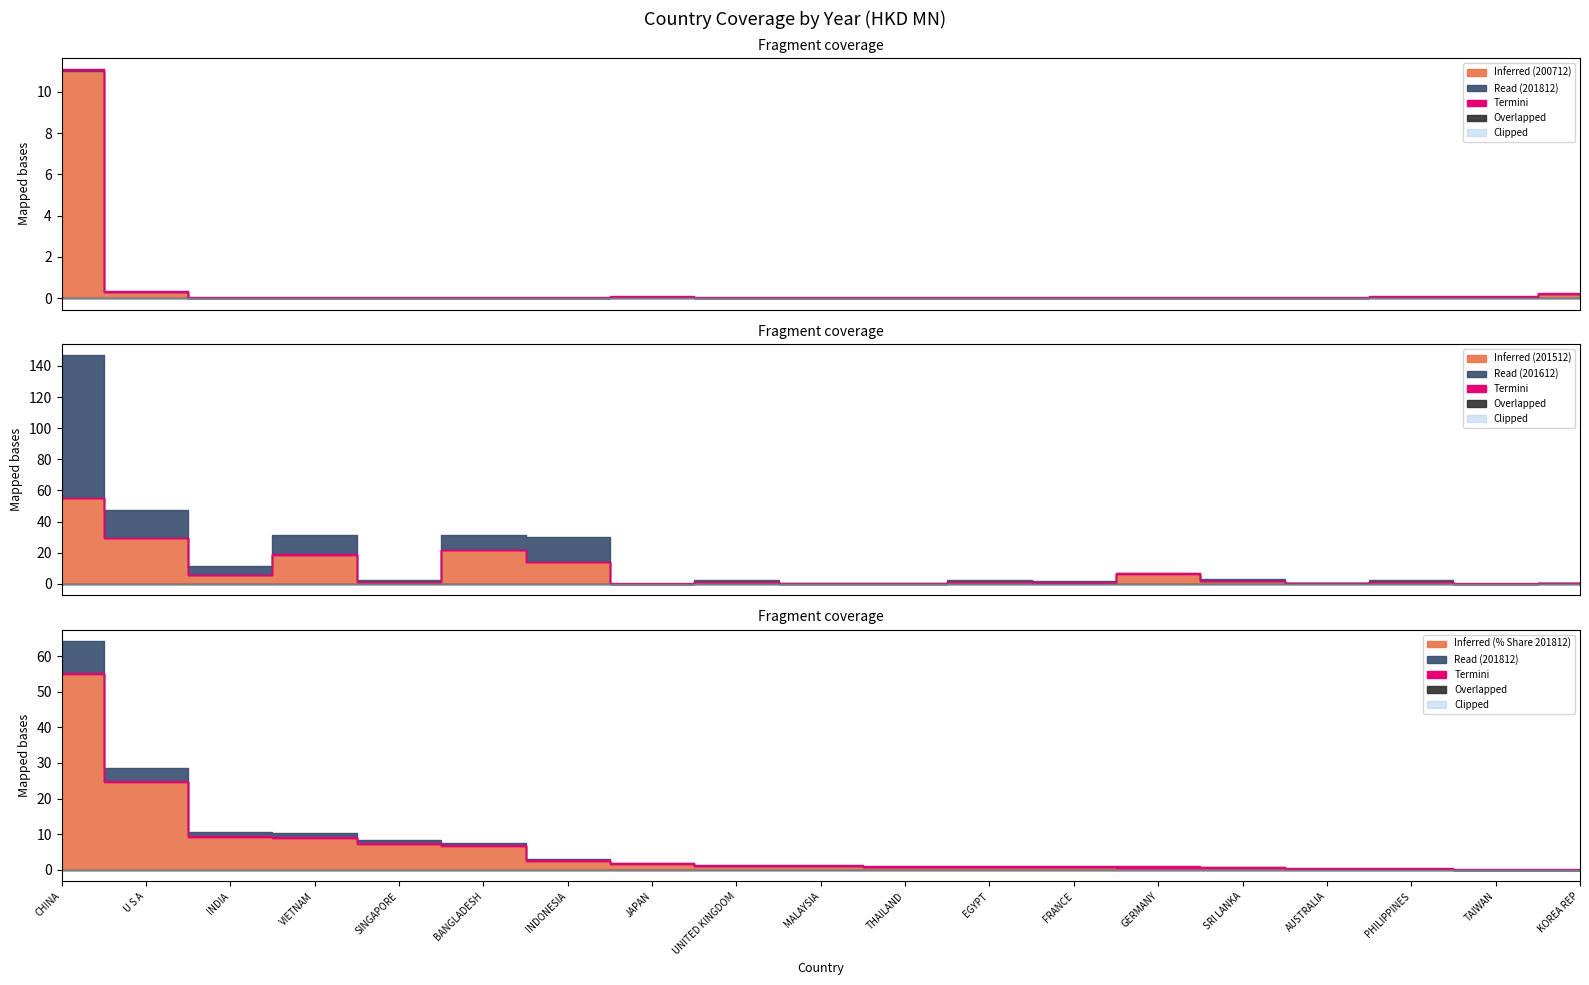

How many data points in 201612 are above 0?

18